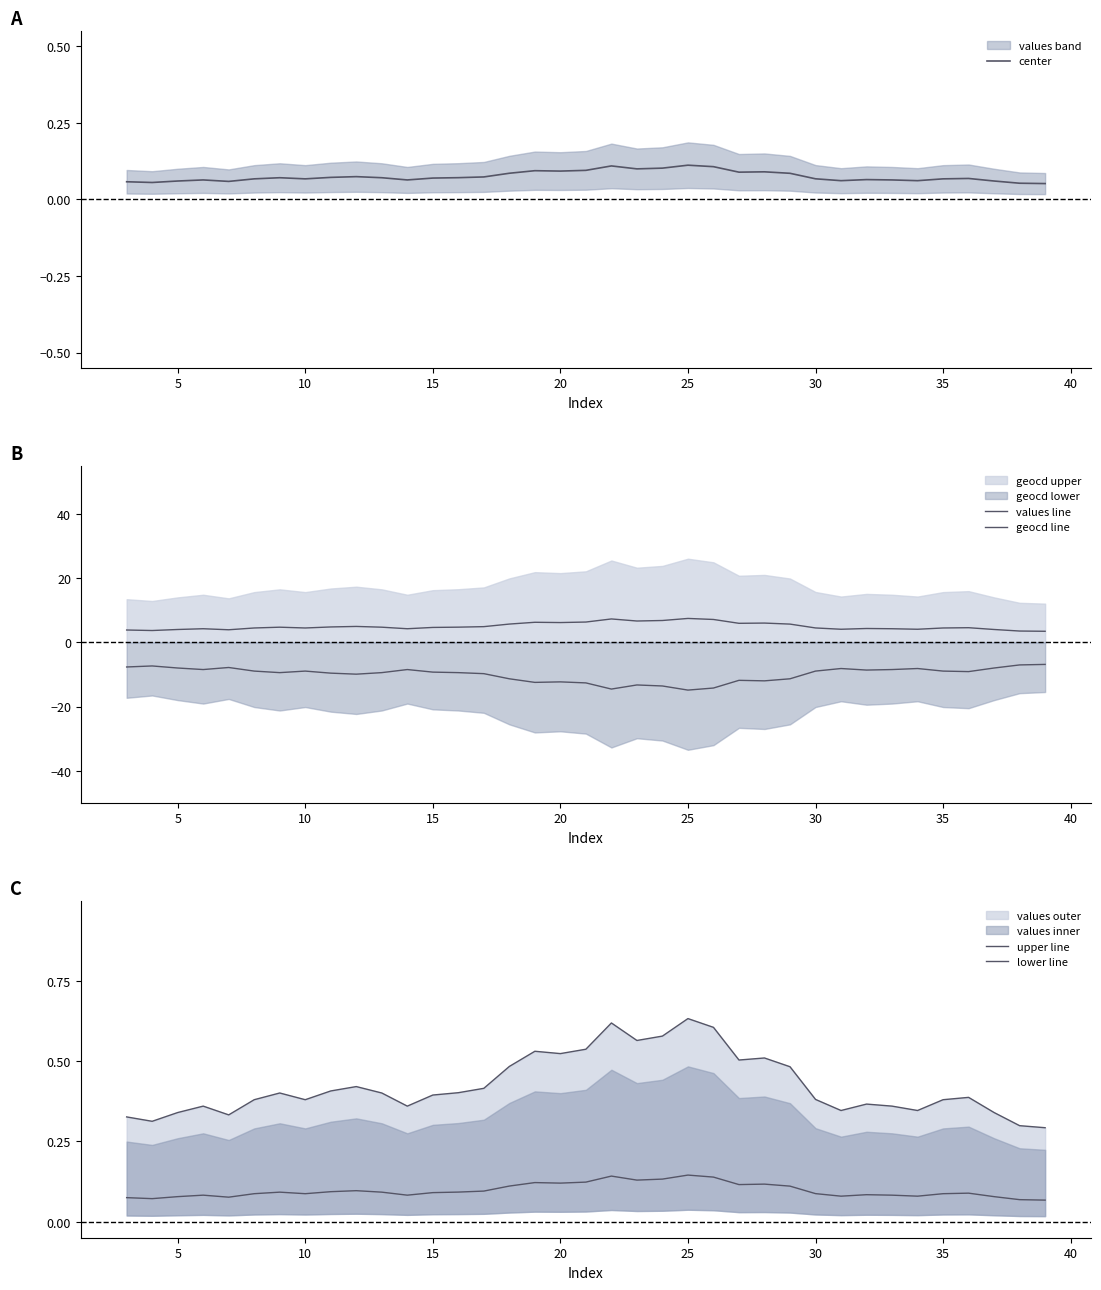

Reading left to right, list all the values displayed in this chart.

center: 0.1	0.1	0.1	0.1	0.1	0.1	0.1	0.1	0.1	0.1	0.1	0.1	0.1	0.1	0.1	0.1	0.1	0.1	0.1	0.1	0.1	0.1	0.1	0.1	0.1	0.1	0.1	0.1	0.1	0.1	0.1	0.1	0.1	0.1	0.1	0.1	0.1
values line: 3.8	3.7	4.0	4.2	3.9	4.5	4.7	4.5	4.8	5.0	4.7	4.2	4.6	4.7	4.9	5.7	6.2	6.2	6.3	7.3	6.6	6.8	7.4	7.1	5.9	6.0	5.7	4.5	4.1	4.3	4.2	4.1	4.5	4.6	4.0	3.5	3.4
geocd line: -7.7	-7.4	-8.0	-8.5	-7.8	-9.0	-9.4	-9.0	-9.6	-9.9	-9.4	-8.5	-9.3	-9.4	-9.8	-11.4	-12.5	-12.3	-12.6	-14.6	-13.3	-13.6	-14.9	-14.2	-11.8	-12.0	-11.4	-9.0	-8.2	-8.6	-8.5	-8.2	-9.0	-9.1	-8.0	-7.0	-6.9
upper line: 0.3	0.3	0.3	0.4	0.3	0.4	0.4	0.4	0.4	0.4	0.4	0.4	0.4	0.4	0.4	0.5	0.5	0.5	0.5	0.6	0.6	0.6	0.6	0.6	0.5	0.5	0.5	0.4	0.3	0.4	0.4	0.3	0.4	0.4	0.3	0.3	0.3
lower line: 0.1	0.1	0.1	0.1	0.1	0.1	0.1	0.1	0.1	0.1	0.1	0.1	0.1	0.1	0.1	0.1	0.1	0.1	0.1	0.1	0.1	0.1	0.1	0.1	0.1	0.1	0.1	0.1	0.1	0.1	0.1	0.1	0.1	0.1	0.1	0.1	0.1